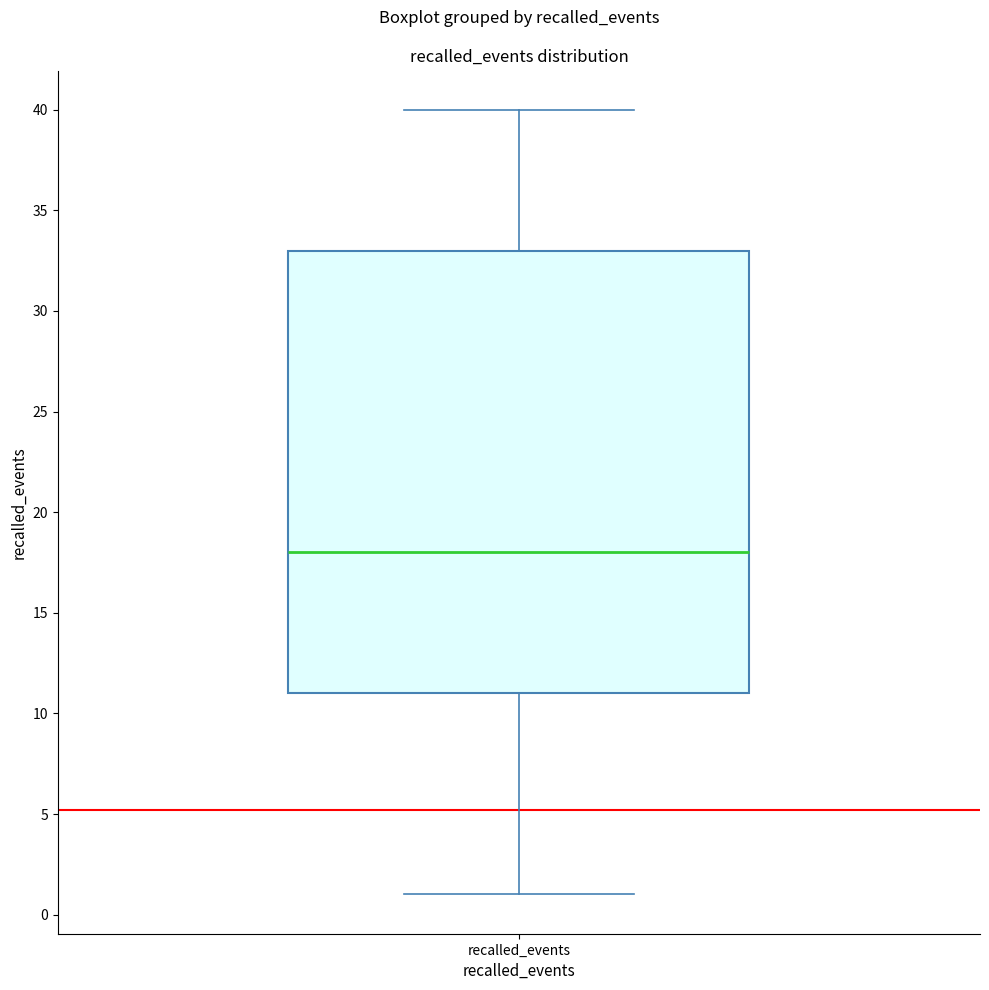

Read this box plot against the y-axis: the position of the median line, the range covered by the box, and the ends of both whiskers. The values are not printed on the chart, so give them approximately, as read against the axis.

median 18, box 11 to 33, whiskers 1 to 40